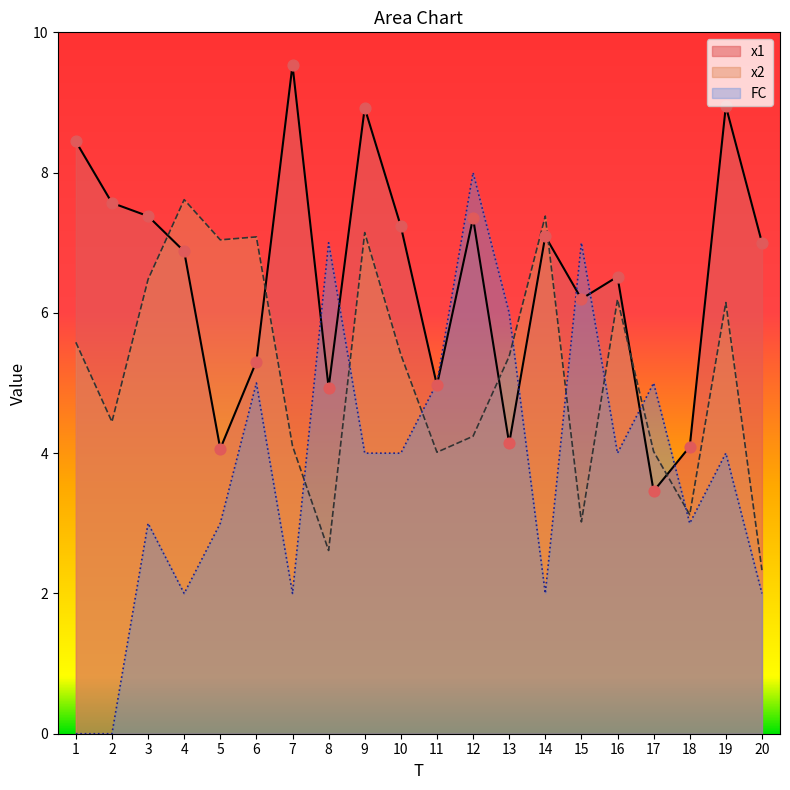

What are all the series names shown in the legend?

x1, x2, FC